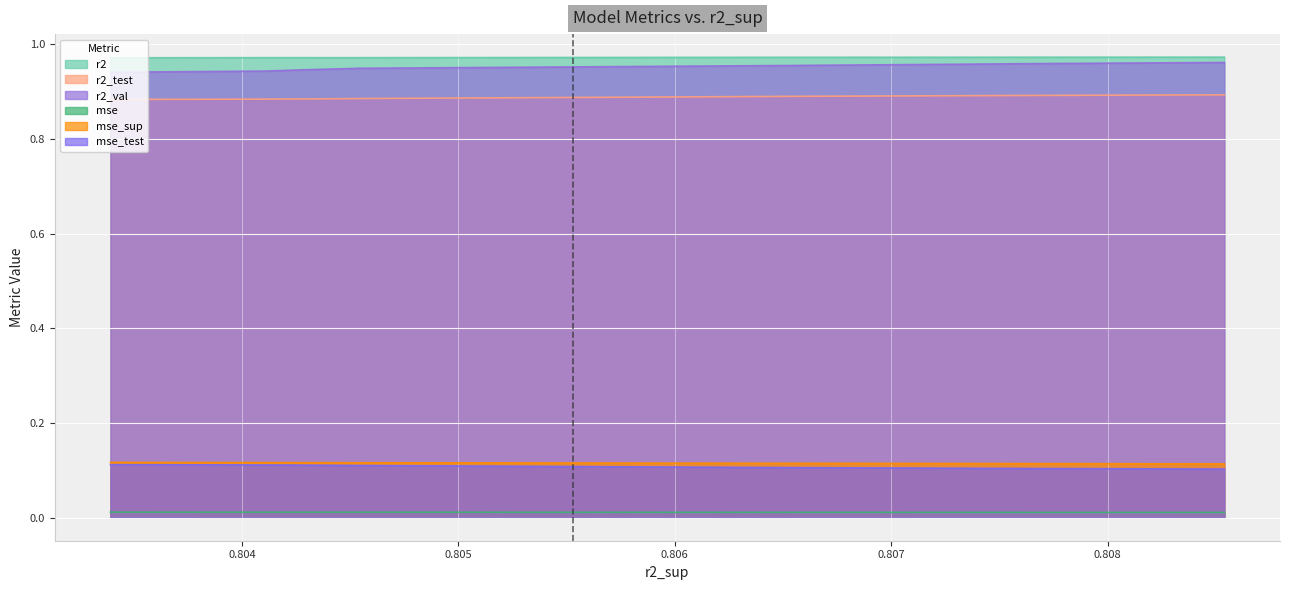

How many lines are shown in the chart?

5